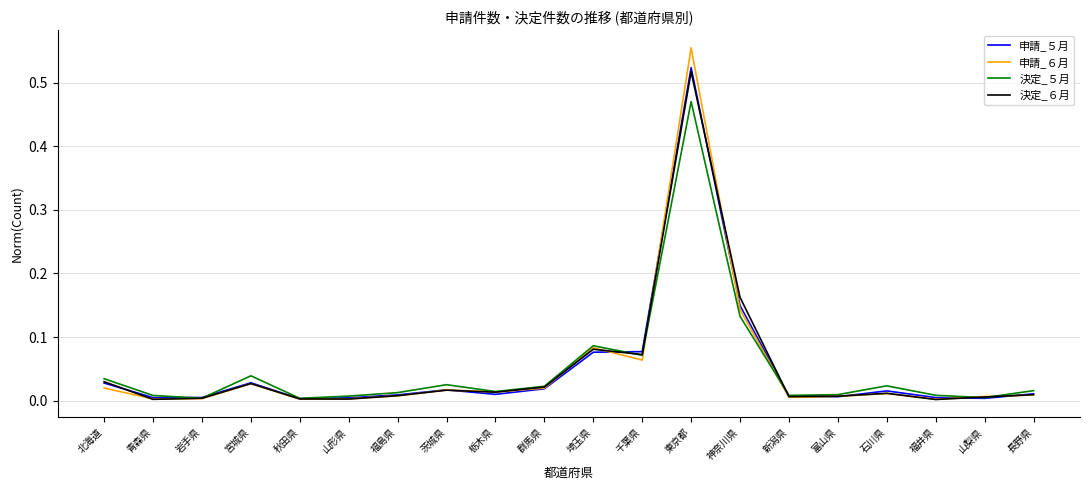

Is it true that 申請_５月 equals 0.0 at 群馬県?

True